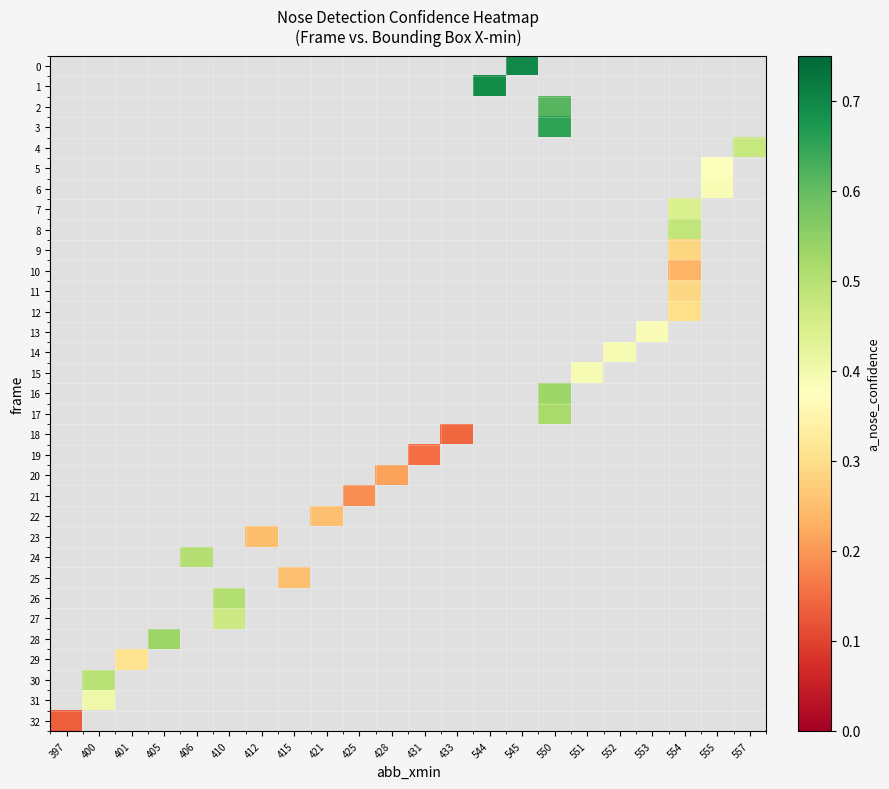

Between 397 and 555, which is larger?

555